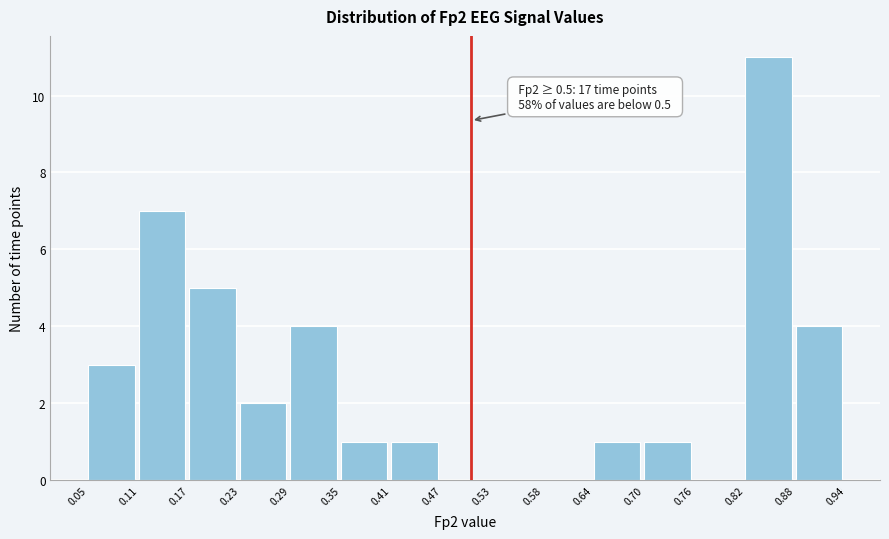

Which range on the x-axis has the tallest bar?

0.82 to 0.88